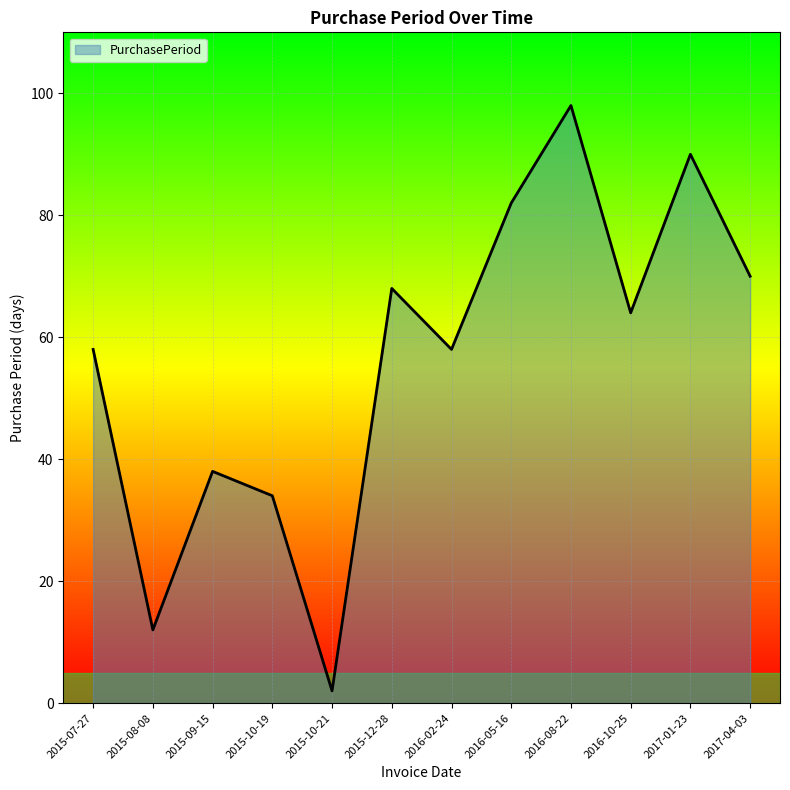

Reading right to left, transcribe all the data shown in this chart.

2017-04-03=70	2017-01-23=90	2016-10-25=64	2016-08-22=98	2016-05-16=82	2016-02-24=58	2015-12-28=68	2015-10-21=2	2015-10-19=34	2015-09-15=38	2015-08-08=12	2015-07-27=58